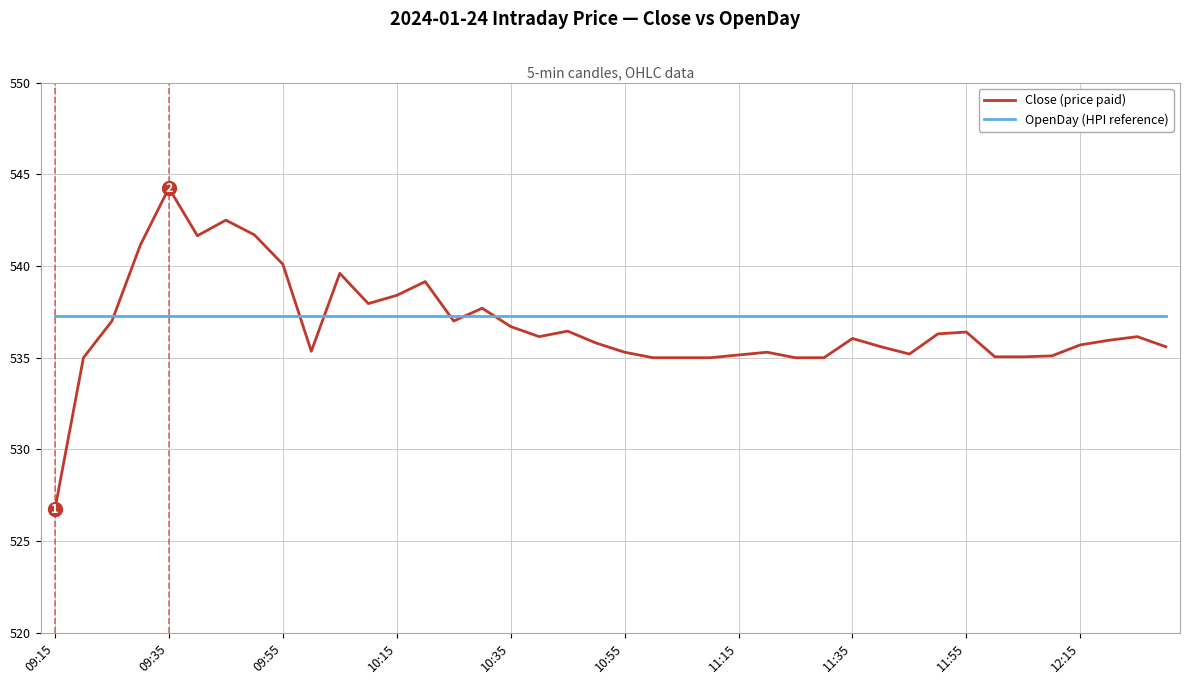

List the series in order of their peak value, highest first.

Close (price paid), OpenDay (HPI reference)